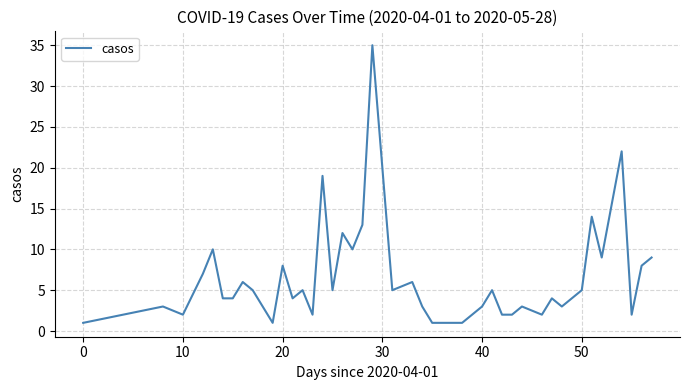

What is the greatest value displayed?

35